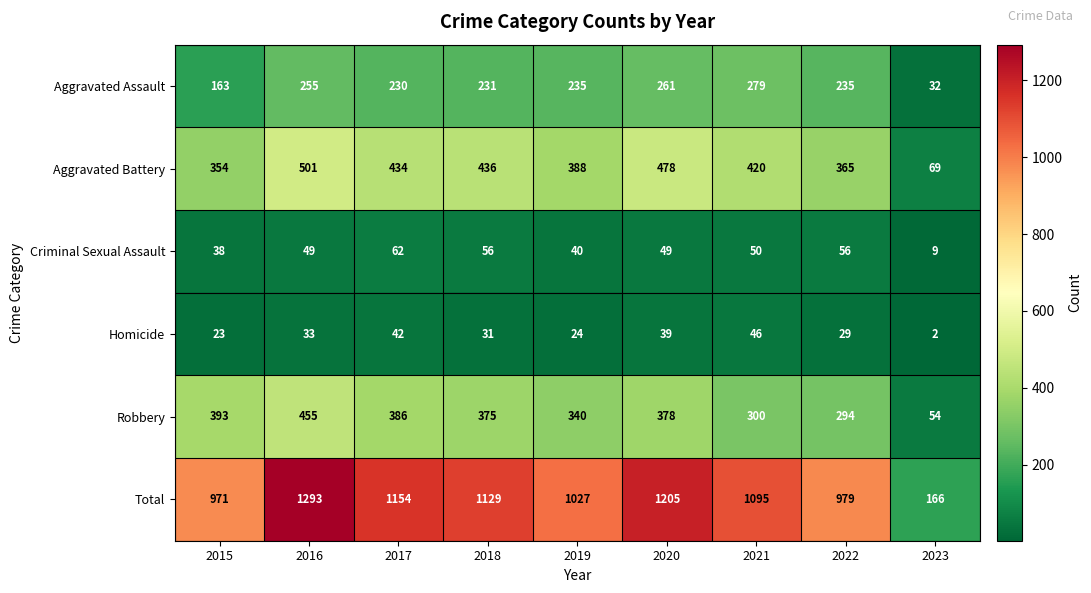

At 2020, list the series in order from smallest to largest.

Homicide, Criminal Sexual Assault, Aggravated Assault, Robbery, Aggravated Battery, Total